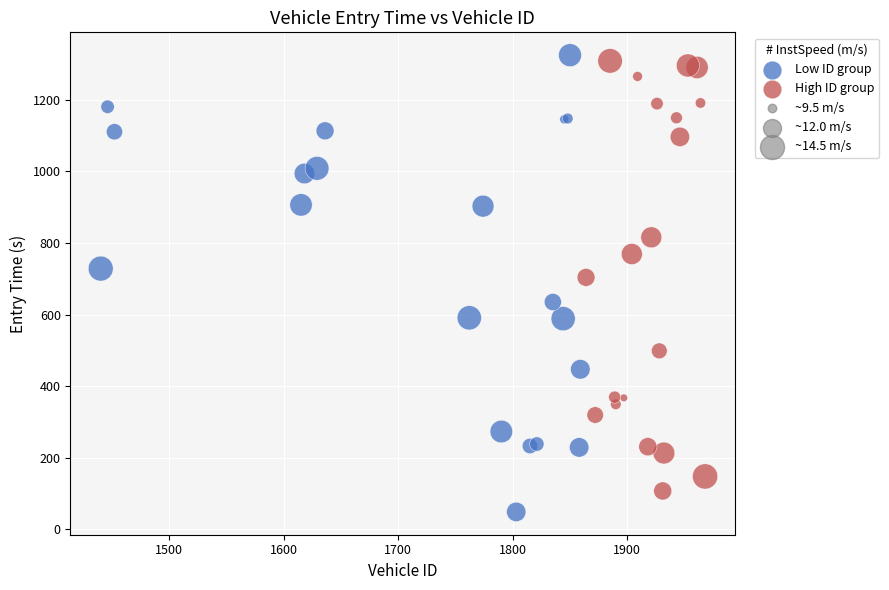

Which series reaches the maximum Y coordinate?

Low ID group